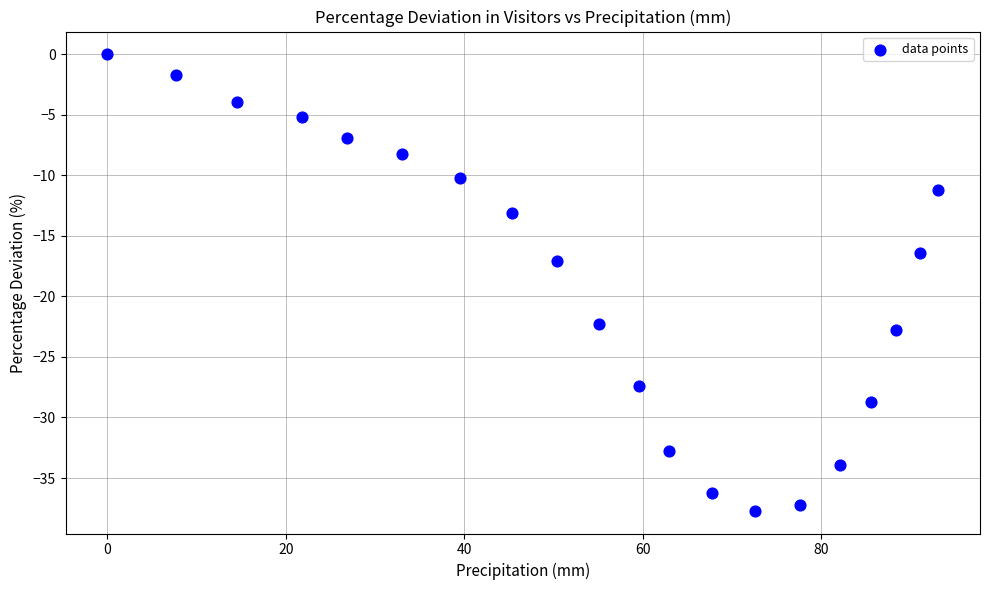

What Y value in the scatter plot is closest to -18?

-17.1